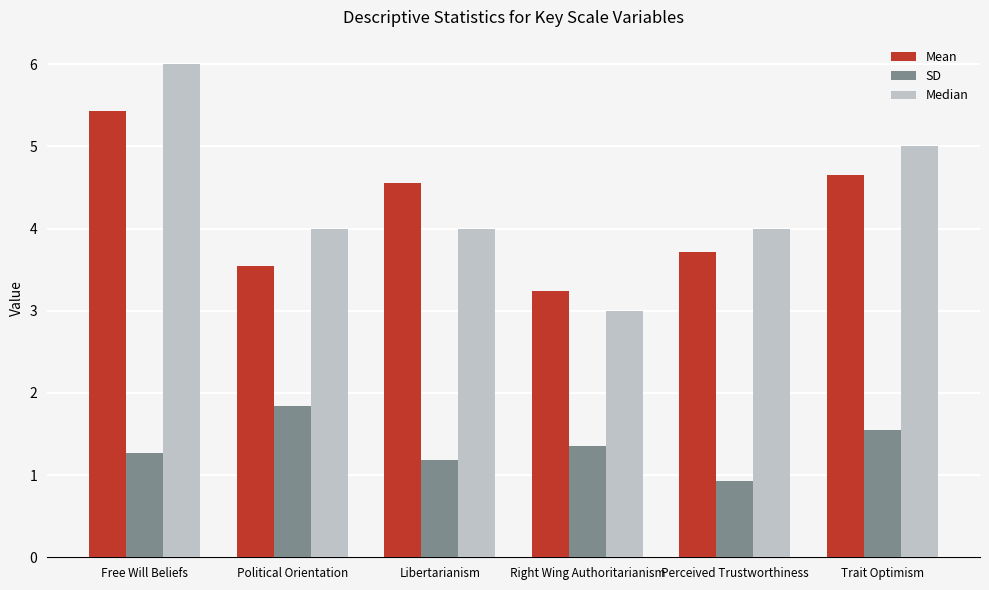

Which series has the widest spread of values?

Median